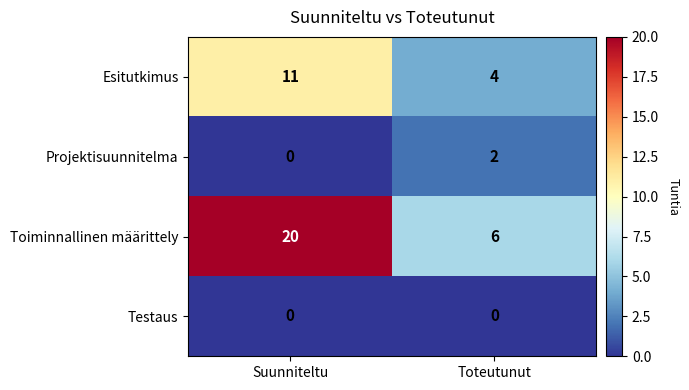

At which category is the sum across all series the highest?

Suunniteltu